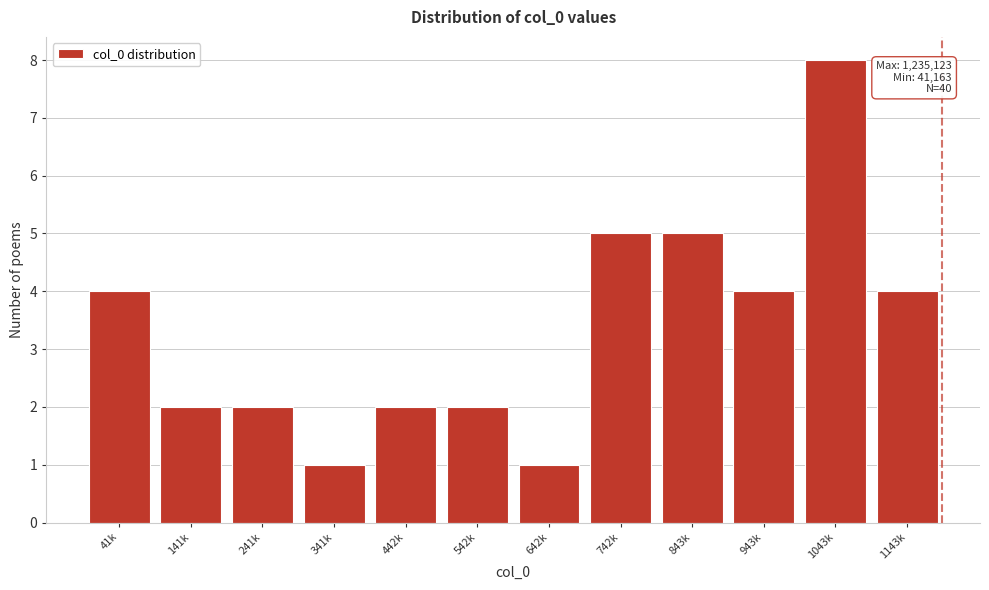

Reading left to right, extract all data points from this chart.

4	2	2	1	2	2	1	5	5	4	8	4